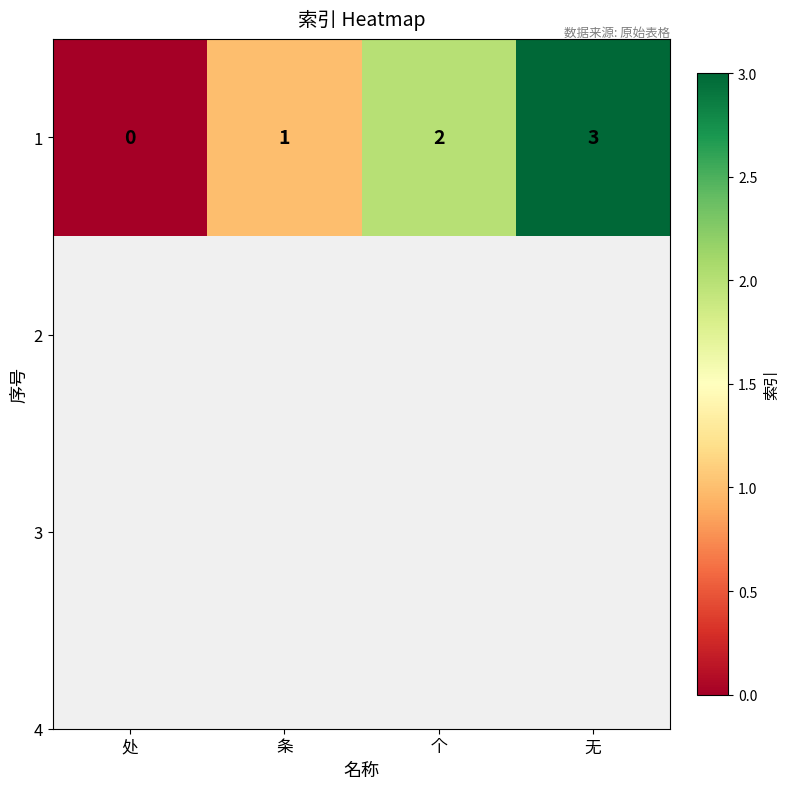

What is the difference between the second highest and second lowest values?

1